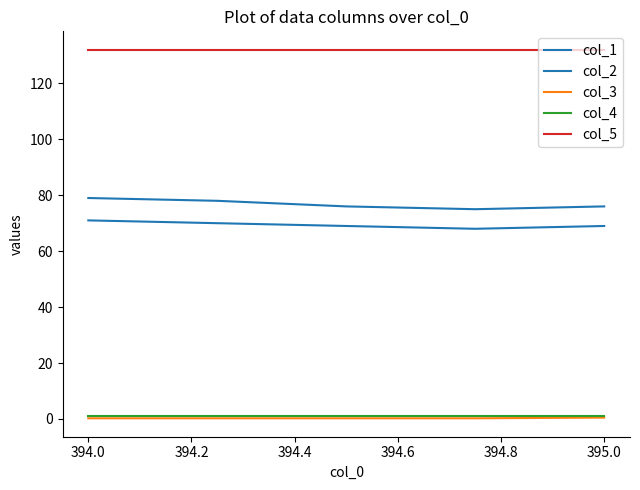

True or false: col_1 and col_4 intersect in this chart.

False